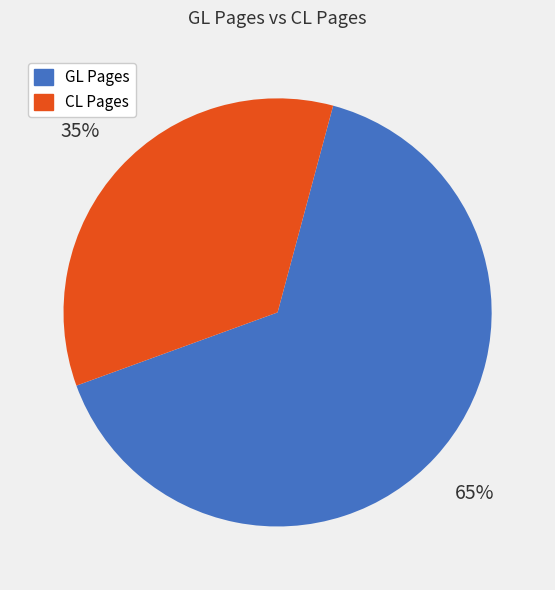

Is it true that GL Pages is 65% of the pie?

True